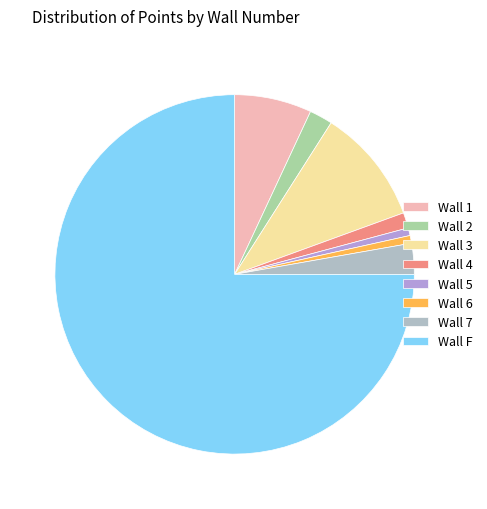

How many slices are in this pie chart?

8